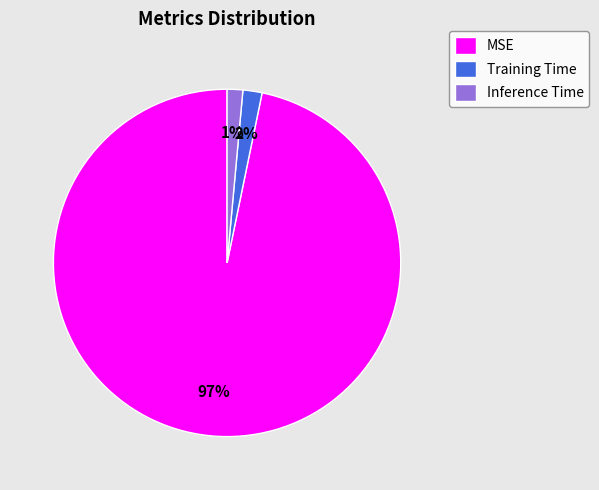

To the nearest percent, what percentage of the pie is Inference Time?

1%